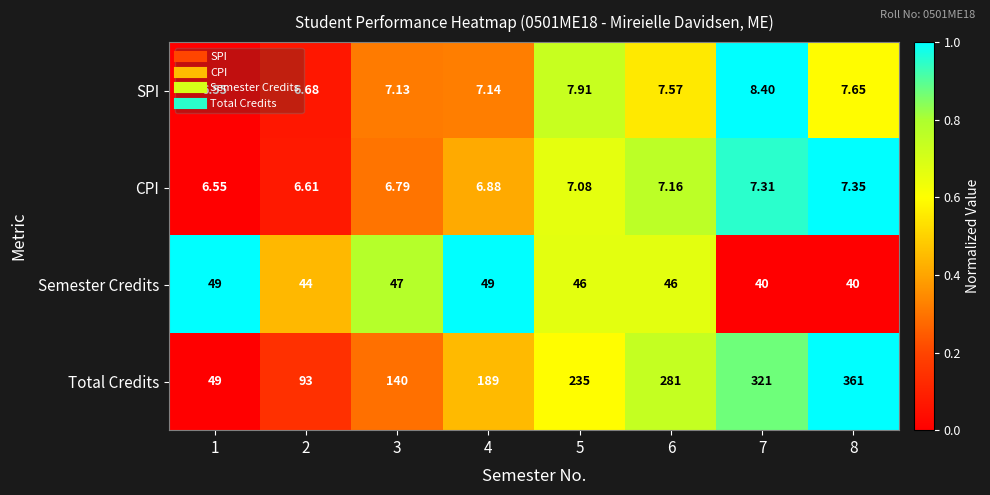

Between 1 and 7, which series saw the biggest shift?

Total Credits